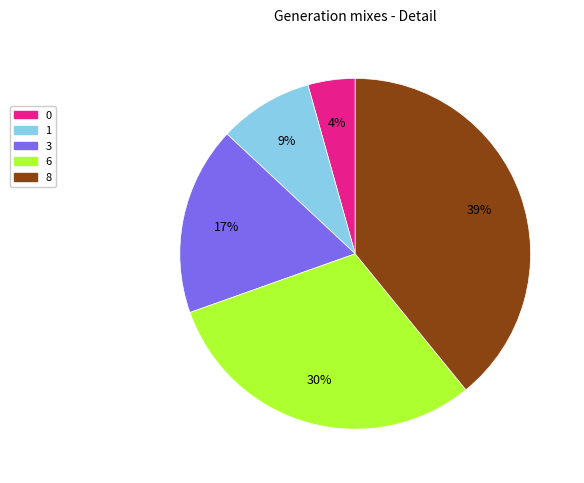

Is the sum of 3 and 0 greater than half?

No